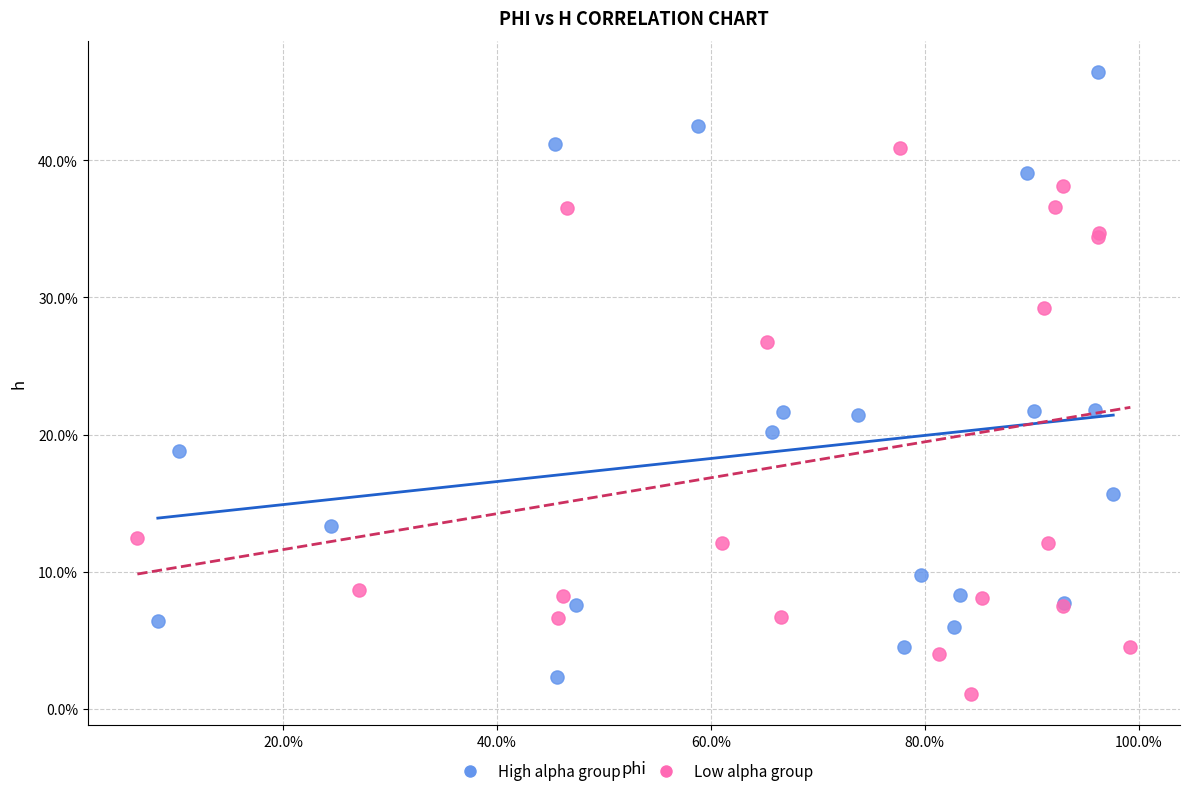

Which series reaches the minimum Y coordinate?

Low alpha group